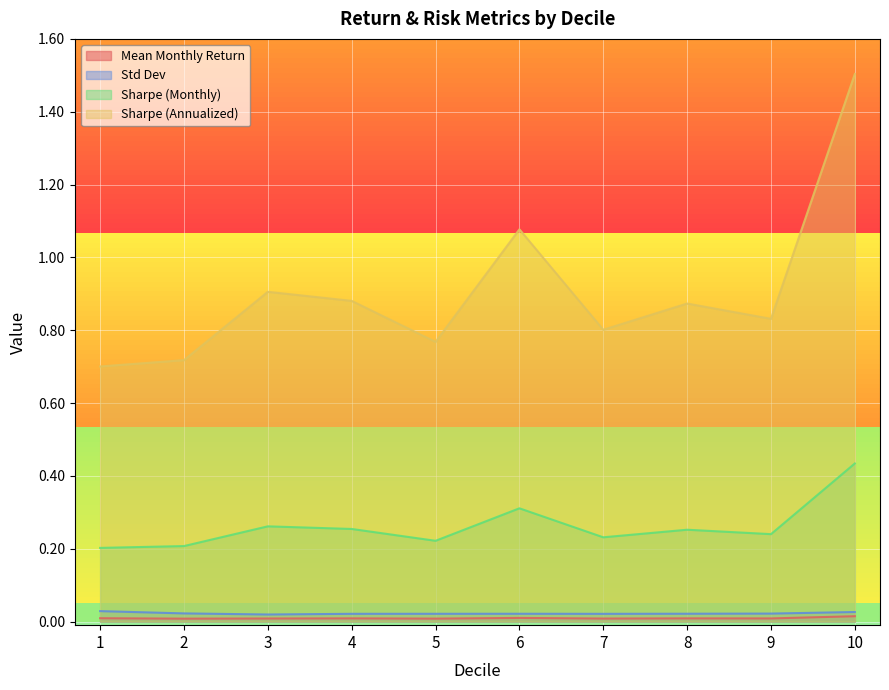

Is the value of Sharpe (Annualized) at 3 greater than the value of Sharpe (Monthly) at 8?

Yes